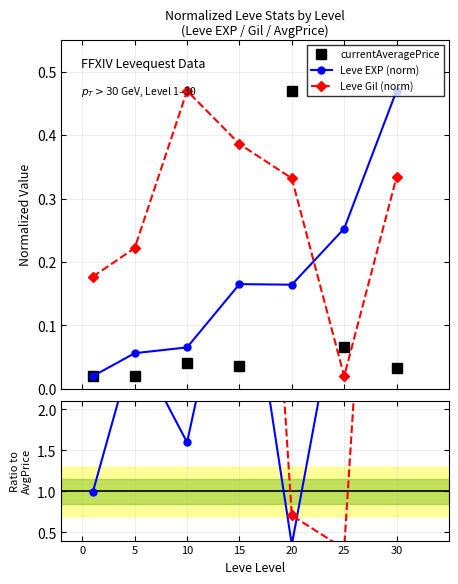

What is the sum of the EXP / Price values at 5 and 10?

4.4